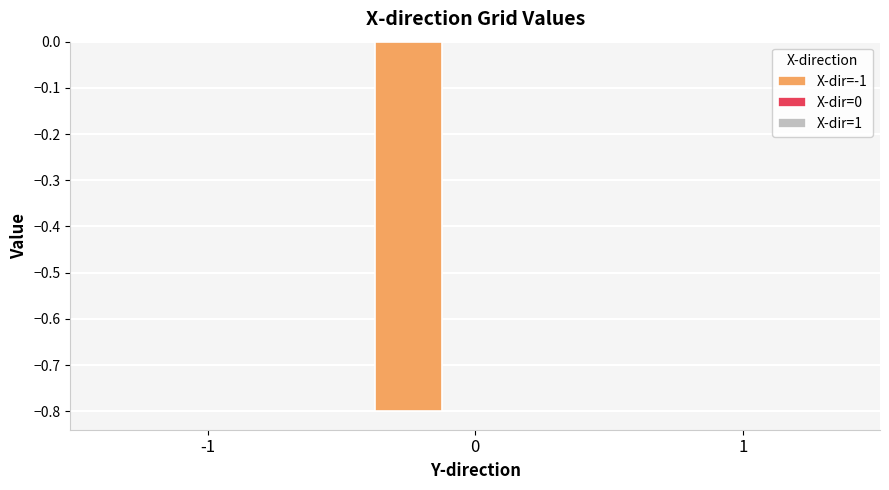

What is the change in value from -1 to 0?

-0.8